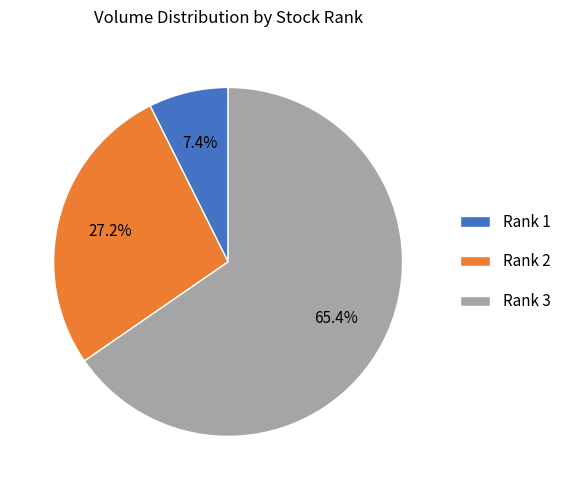

Is there a majority slice in this chart?

Yes